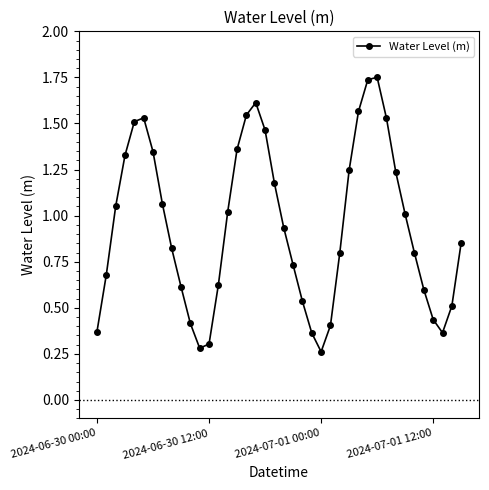

How many points are higher than both their immediate neighbors (excluding endpoints)?

3